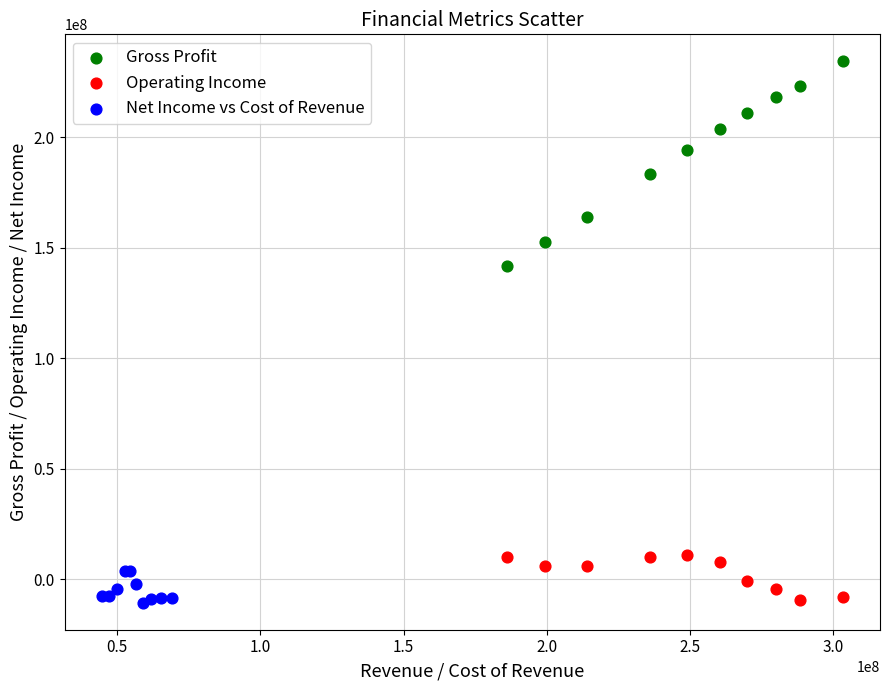

Which series has the largest Y range (max minus min)?

Gross Profit